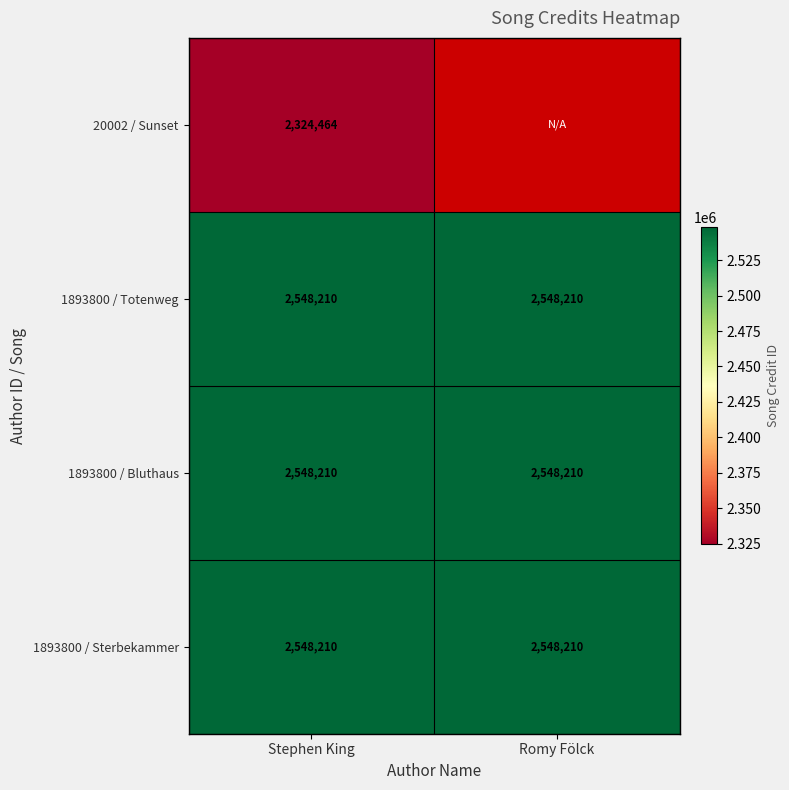

Count the number of categories in the chart.

2